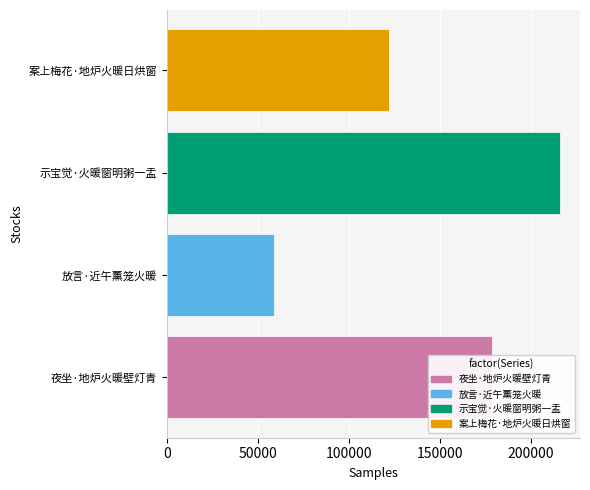

Count the number of data series in this chart.

1